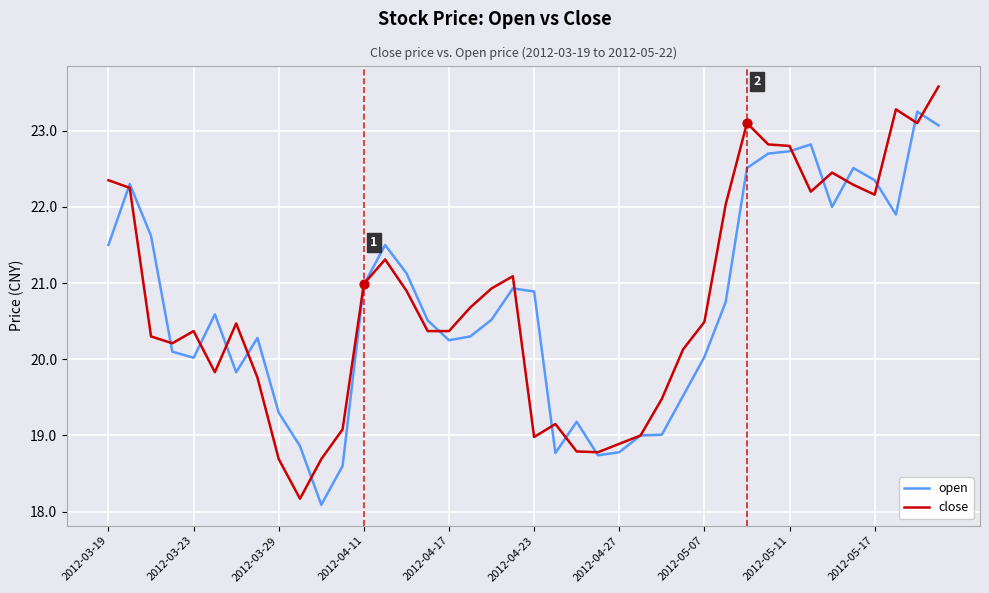

Rank the series by their maximum value, from highest to lowest.

close, open